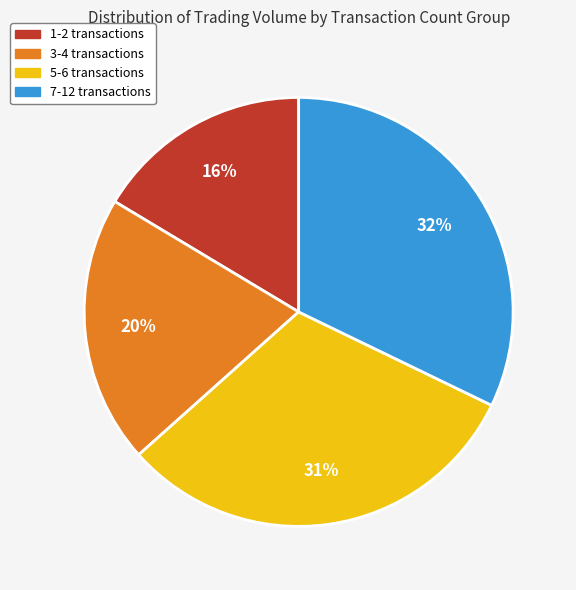

Is there any slice that represents more than half of the pie?

No